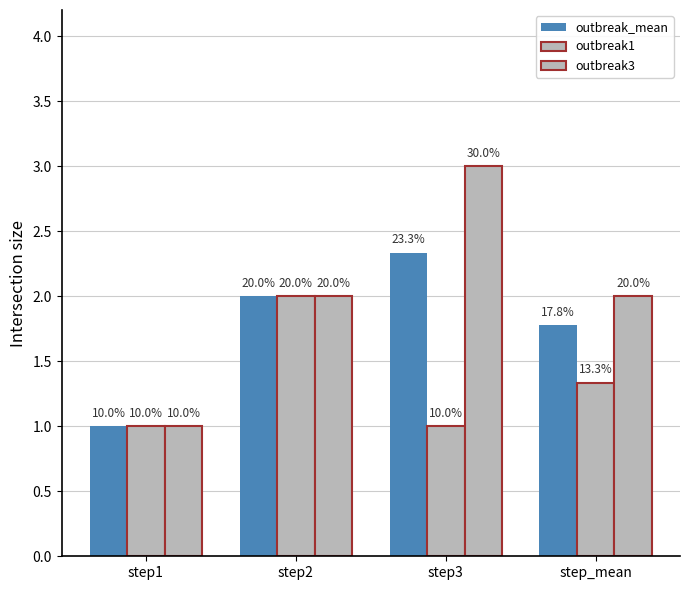

How many bars are there in total?

12